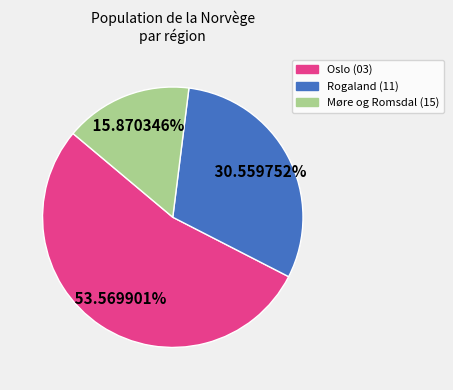

Is there a majority slice in this chart?

Yes